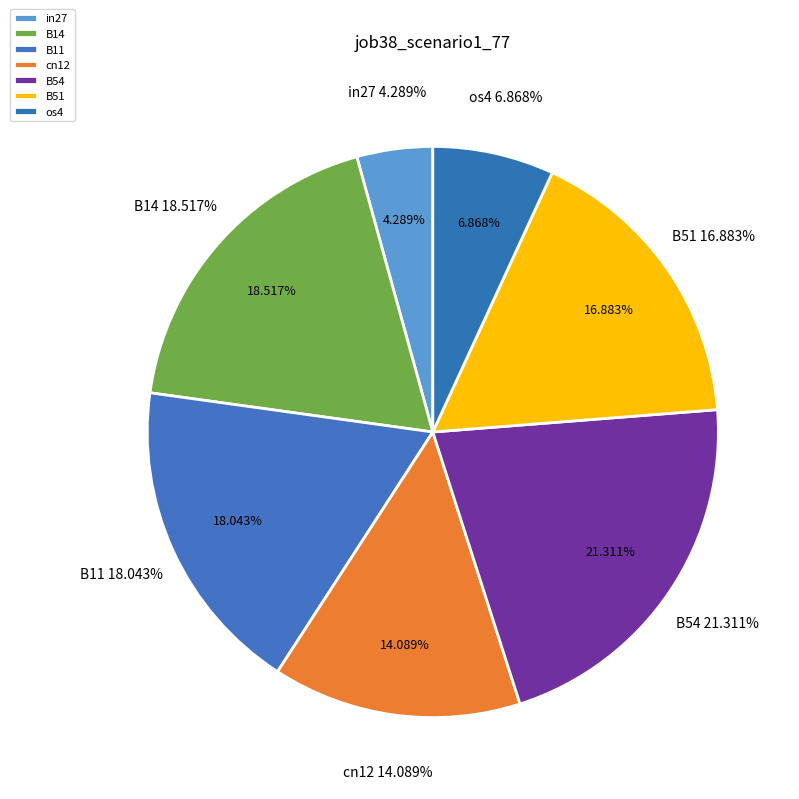

Which slice is the smallest?

in27